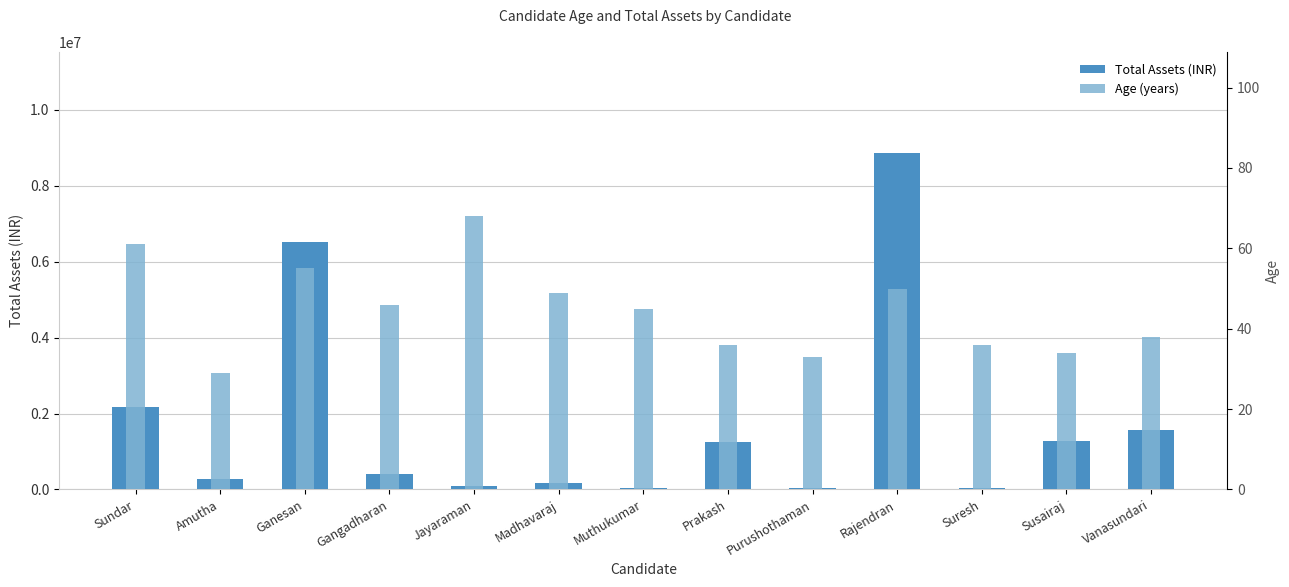

How many values in the Age series exceed 45?

6